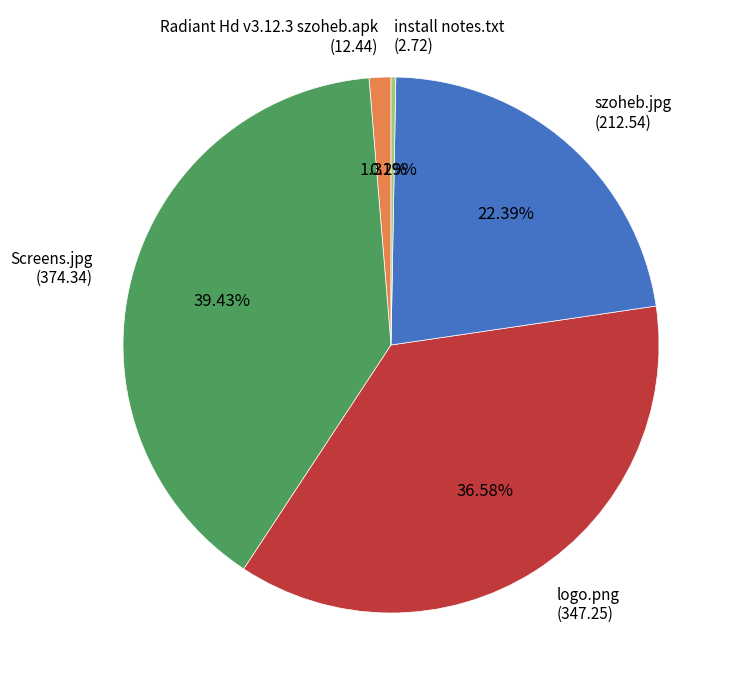

Count the number of slices in the pie.

5